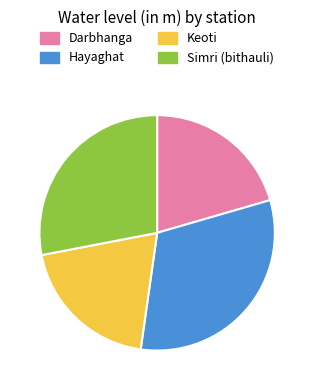

Rank the categories by value from highest to lowest.

Hayaghat, Simri (bithauli), Darbhanga, Keoti